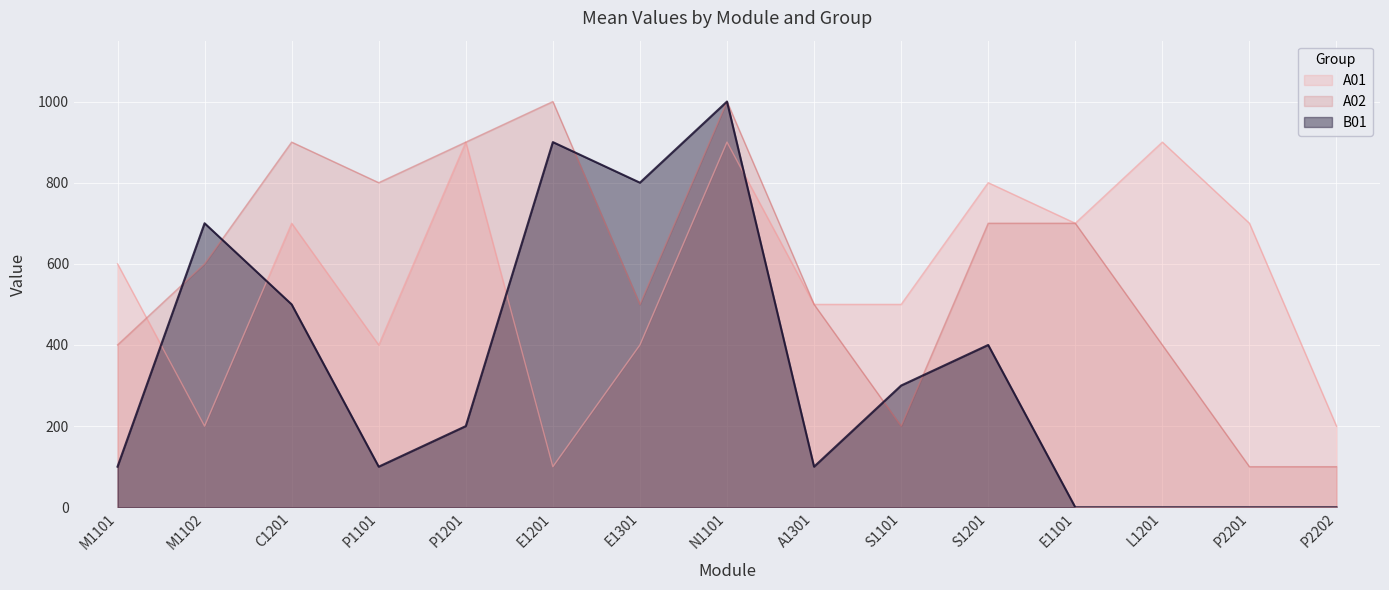

After their last crossing, which series has the higher values: A01 or B01?

A01